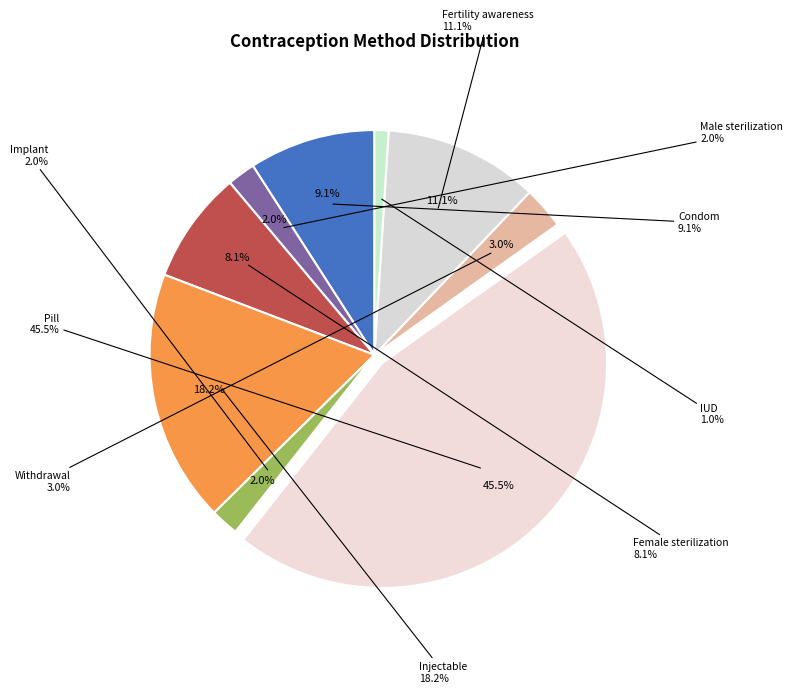

Is there any slice that represents more than half of the pie?

No